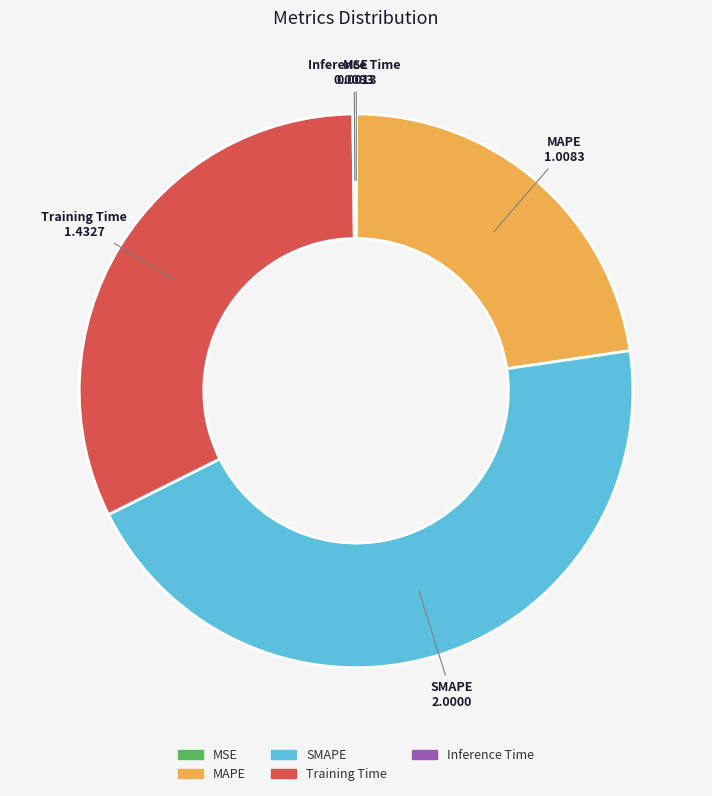

Does any single category account for the majority?

No